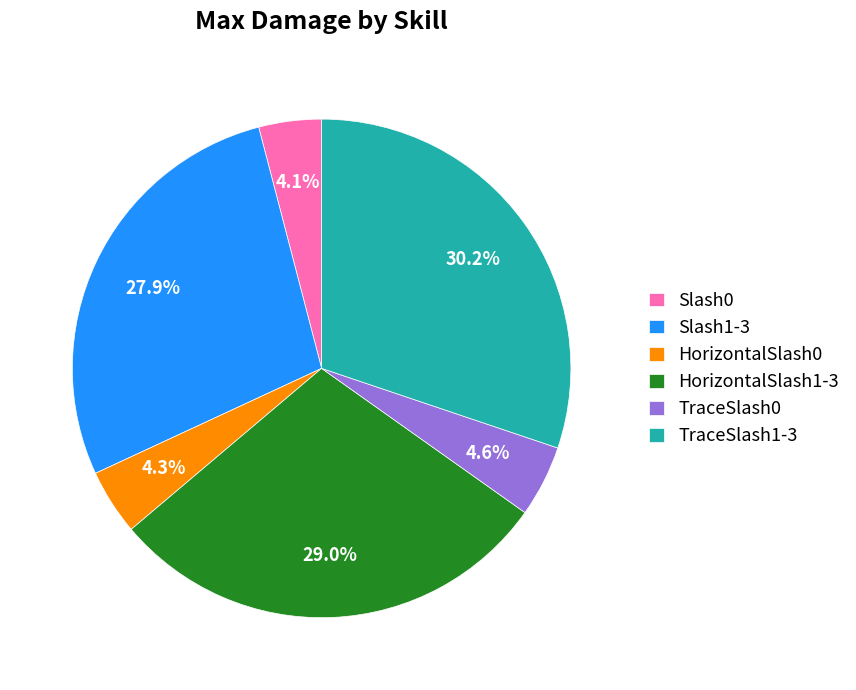

The TraceSlash0 slice represents 19% of the pie. True or false?

False